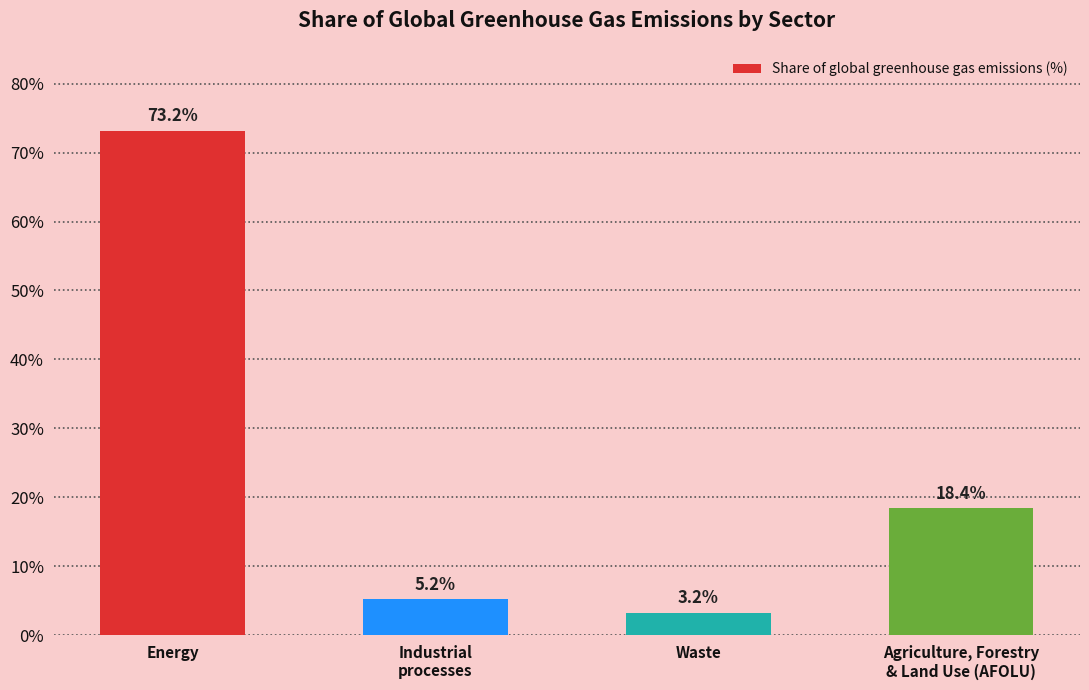

What is the minimum value shown in the chart?

3.2